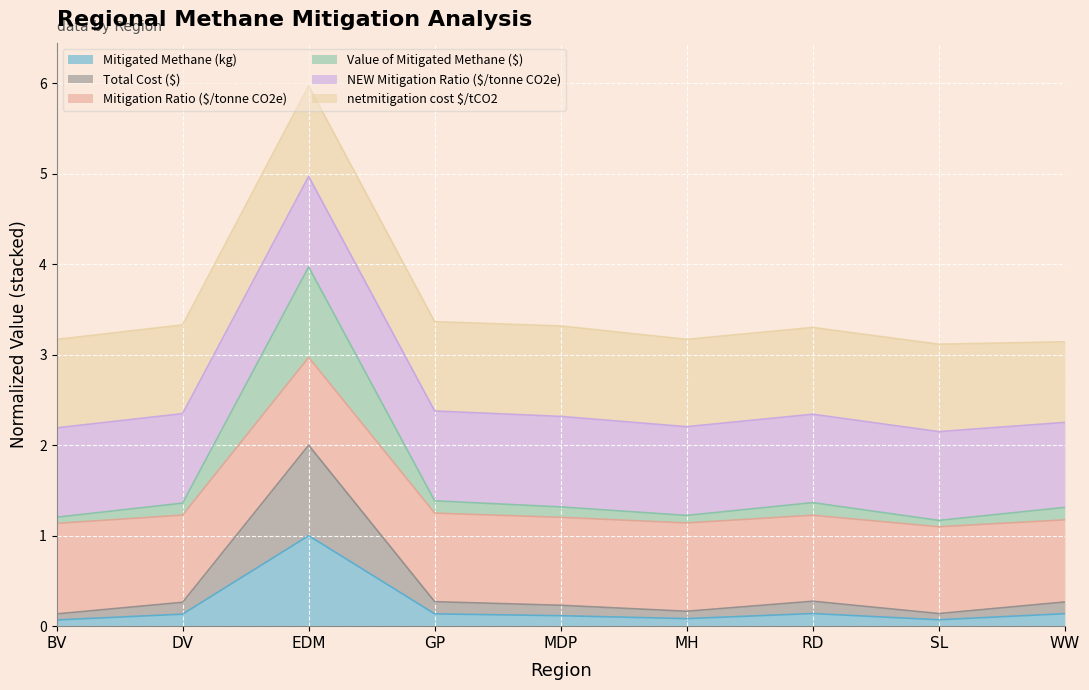

True or false: Total Cost ($) and Mitigated Methane (kg) cross at least once.

False